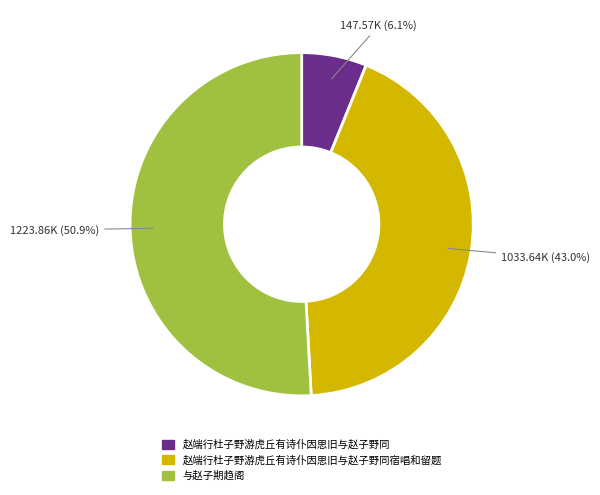

What percentage is the 与赵子期趋阁 slice, to the nearest percent?

51%